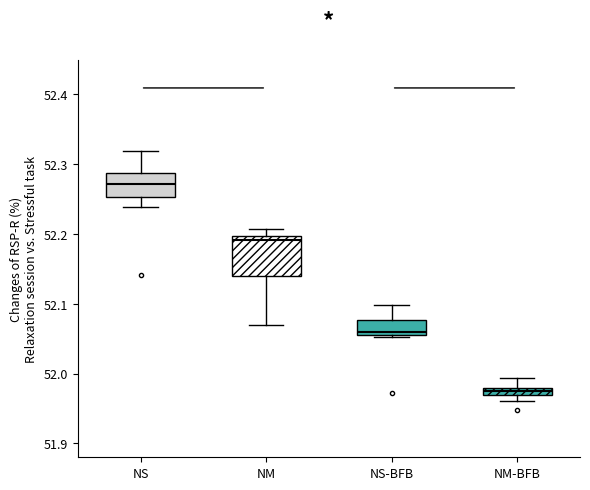

Where is the upper edge of the box for NM on the y-axis? The values are not printed on the chart, so give them approximately, as read against the axis.

52.20